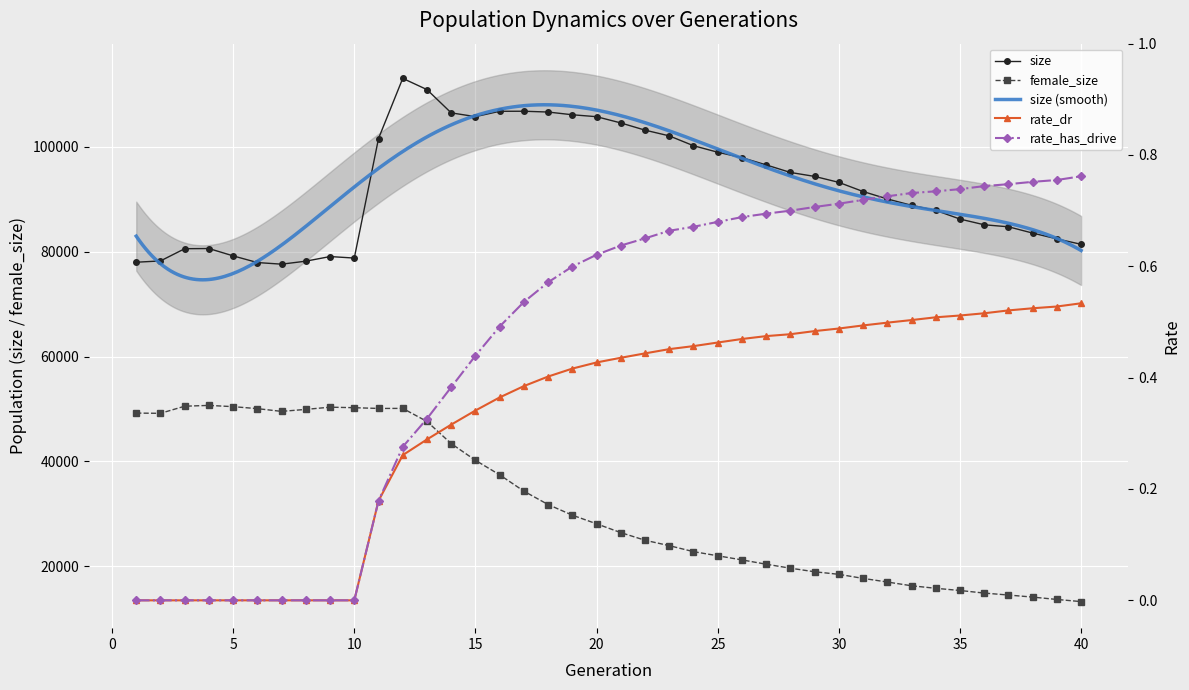

What is the total value across all series at 36?

99987.3